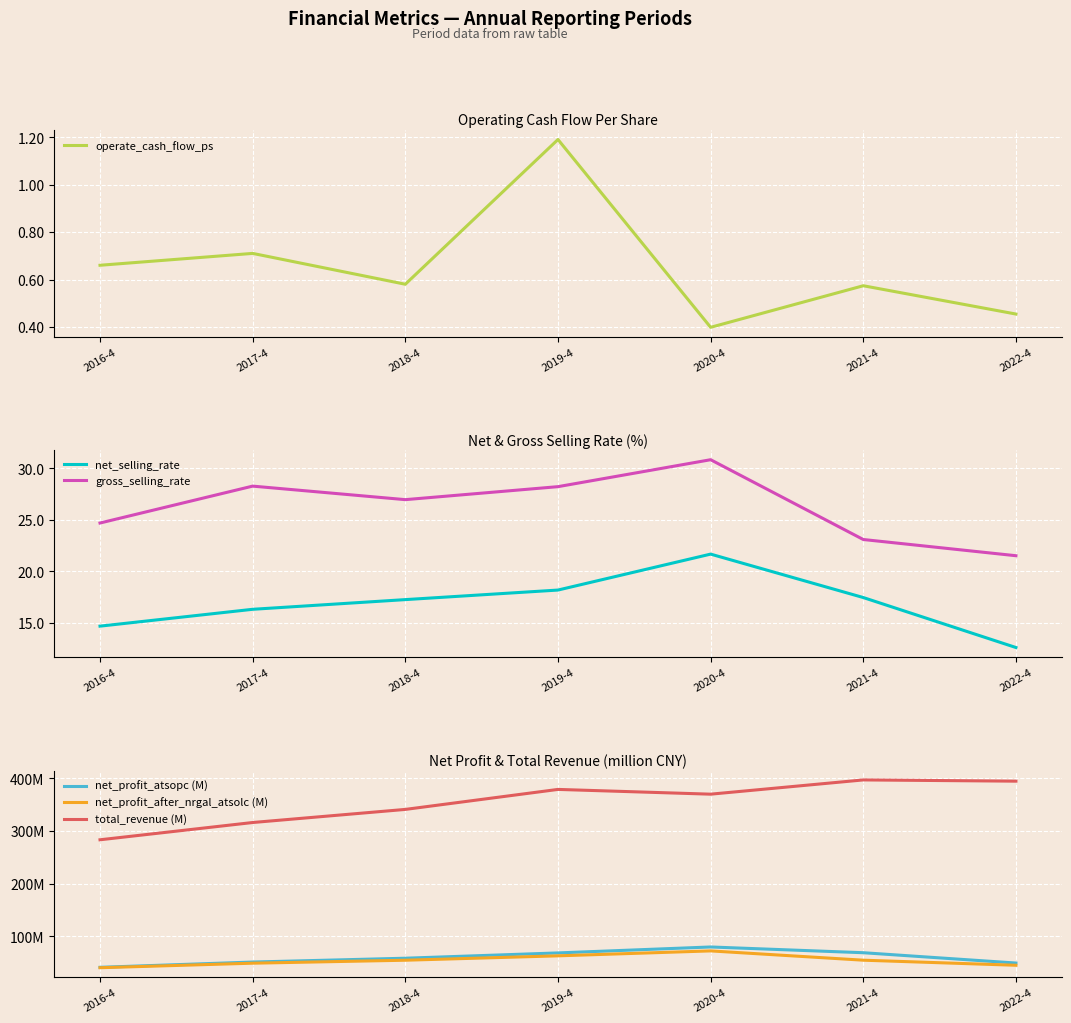

How many data points in total_revenue (M) are above 369?

4